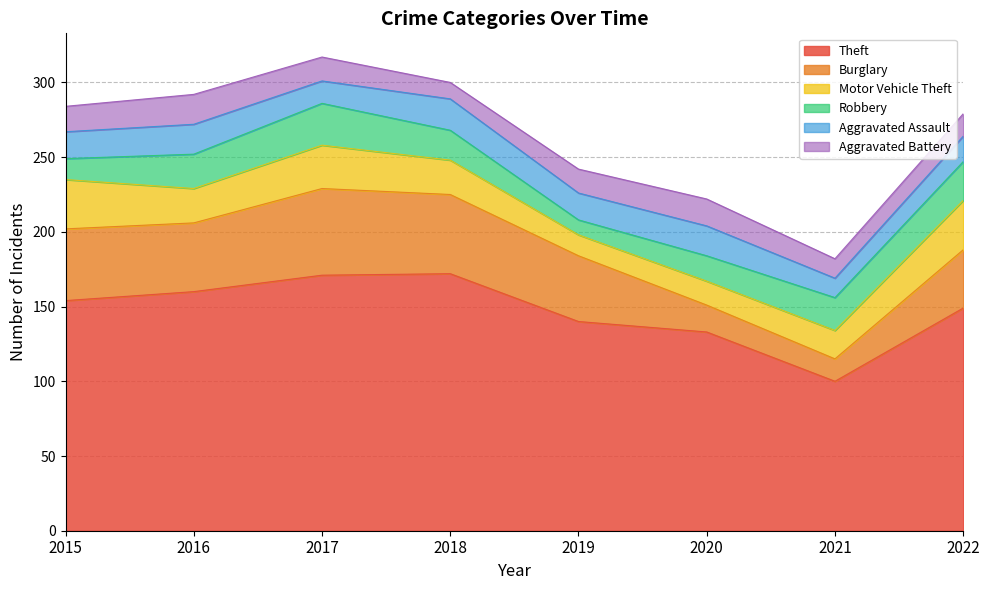

At how many categories does at least one series exceed 113?

7